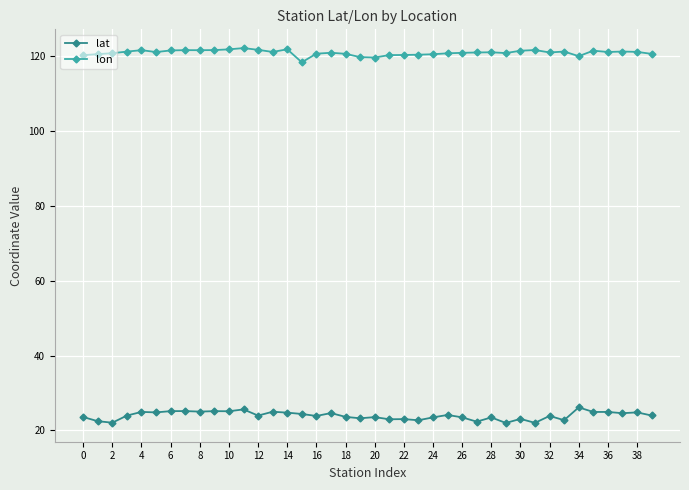

How many series are shown in this chart?

2